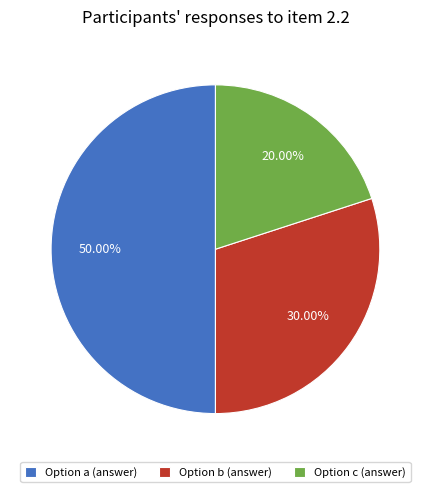

Which has a higher value, Option a (answer) or Option c (answer)?

Option a (answer)